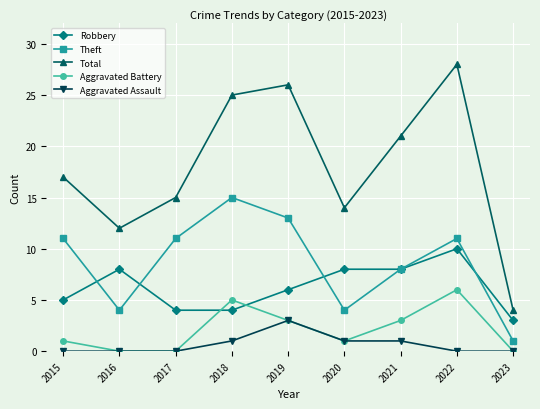

Which series has the largest range (max minus min)?

Total